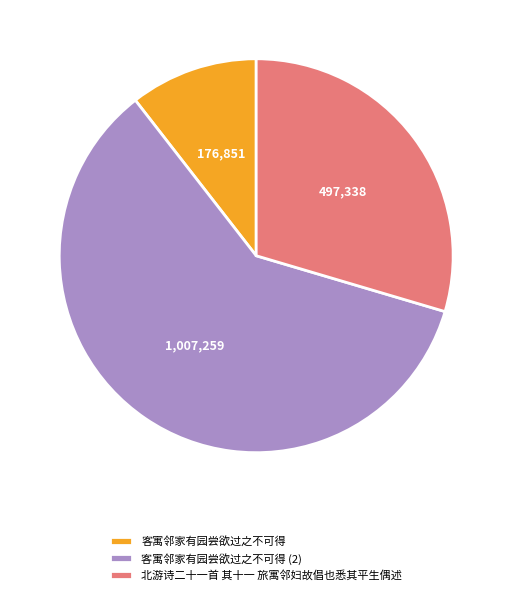

Combined, do 北游诗二十一首 其十一 旅寓邻妇故倡也悉其平生偶述 and 客寓邻家有园尝欲过之不可得 (2) account for over 50%?

Yes